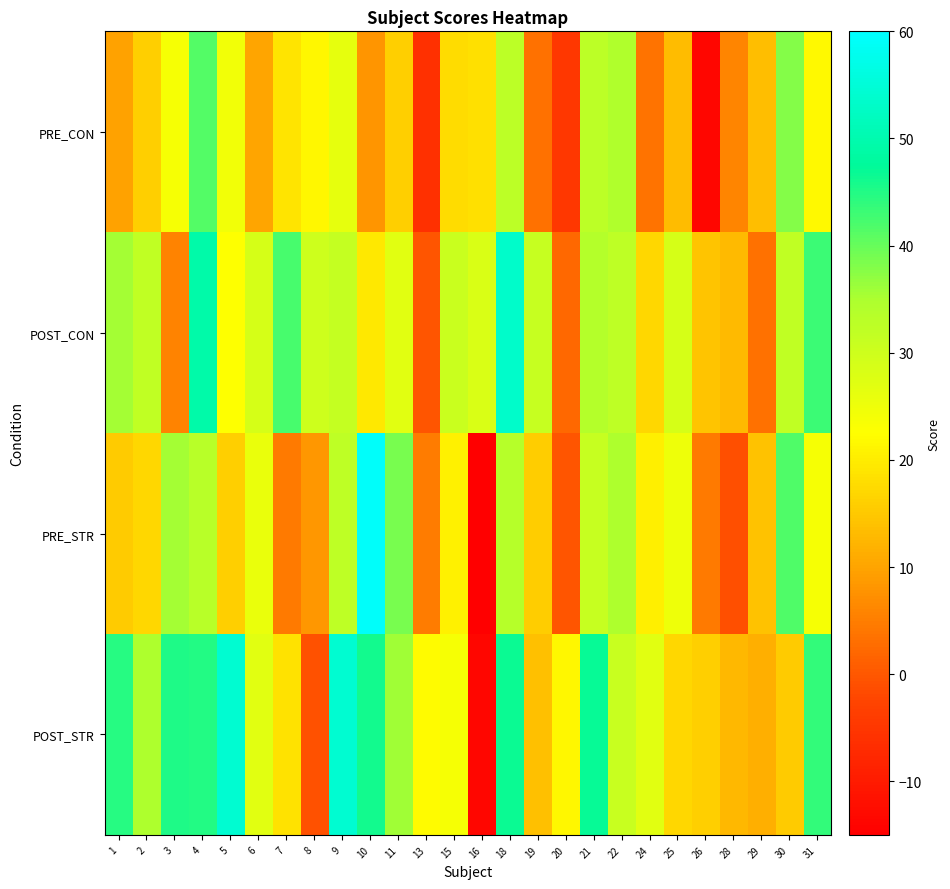

What is the spread (max minus min) of values at 30?

26.2